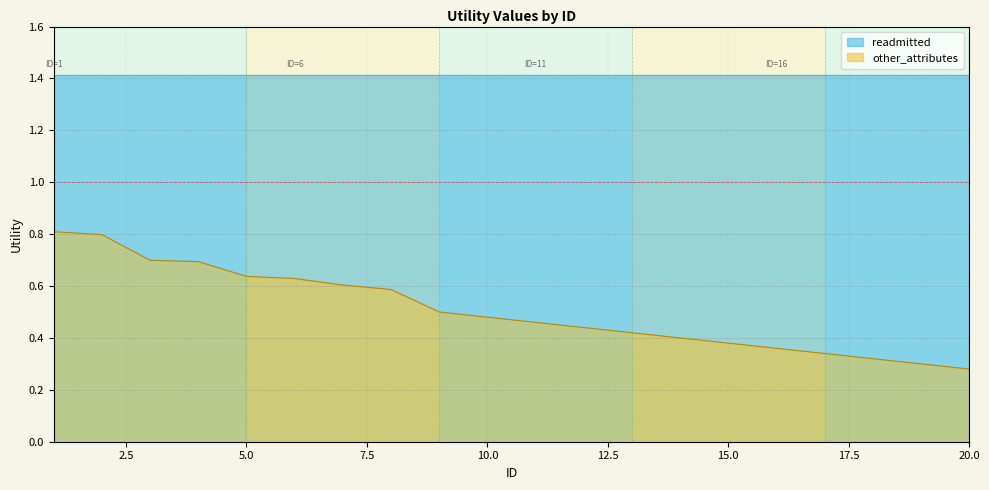

Which has a higher value, 1 or 18?

1